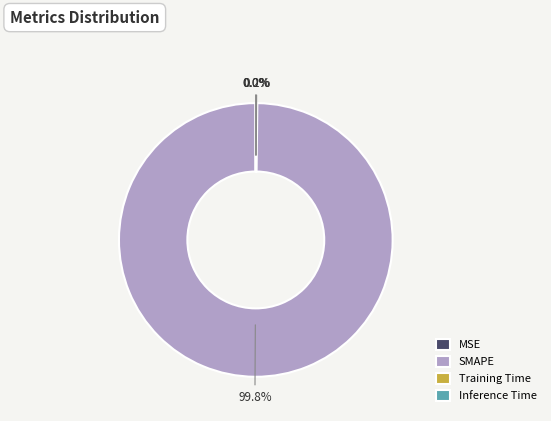

What percentage is the SMAPE slice, to the nearest percent?

100%